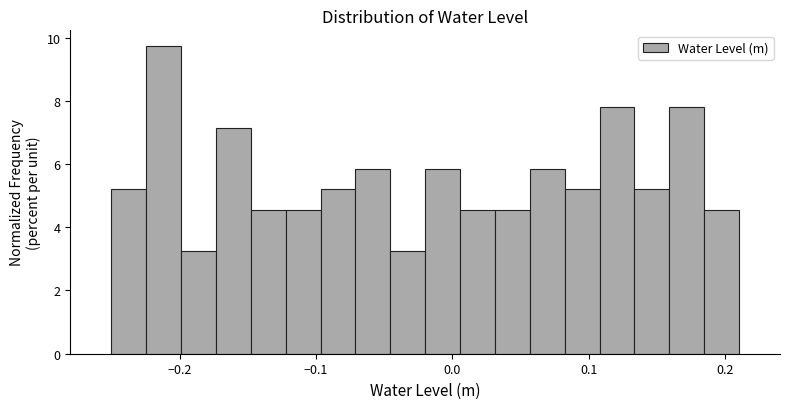

Around what value on the x-axis is the tallest bar? Give the approximate position of its centre, as read against the axis.

-0.21